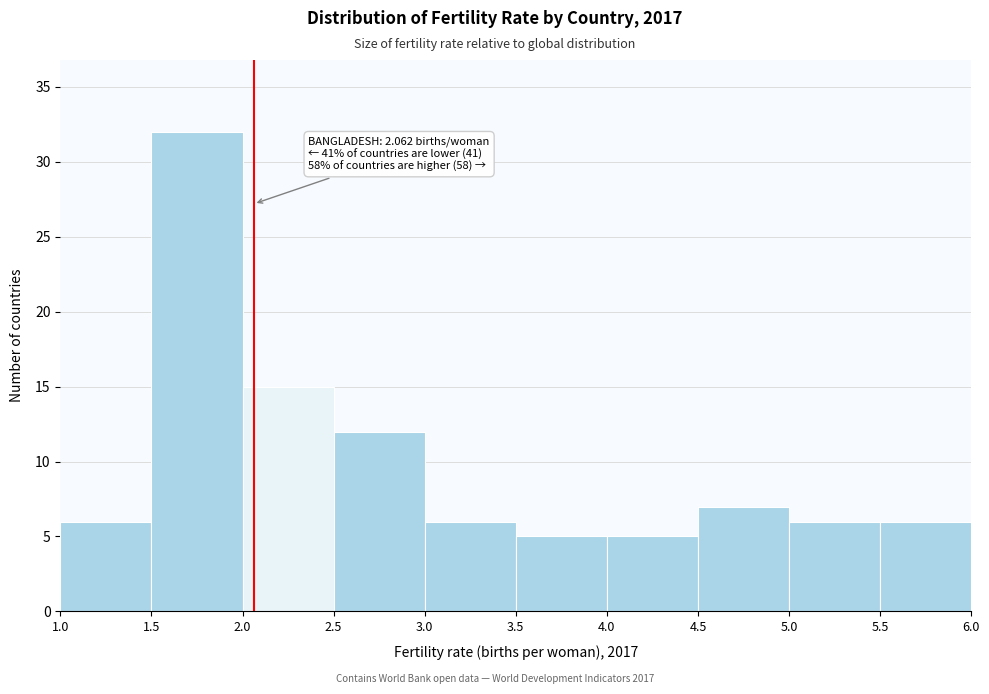

Which range on the x-axis has the tallest bar?

1.5 to 2.0